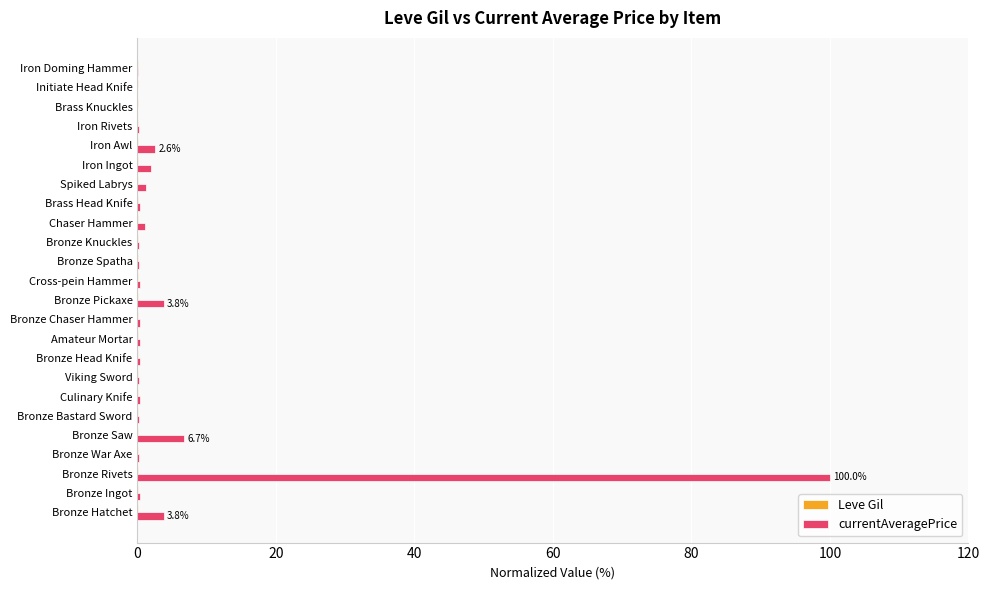

What is the maximum value shown in the chart?

100.0